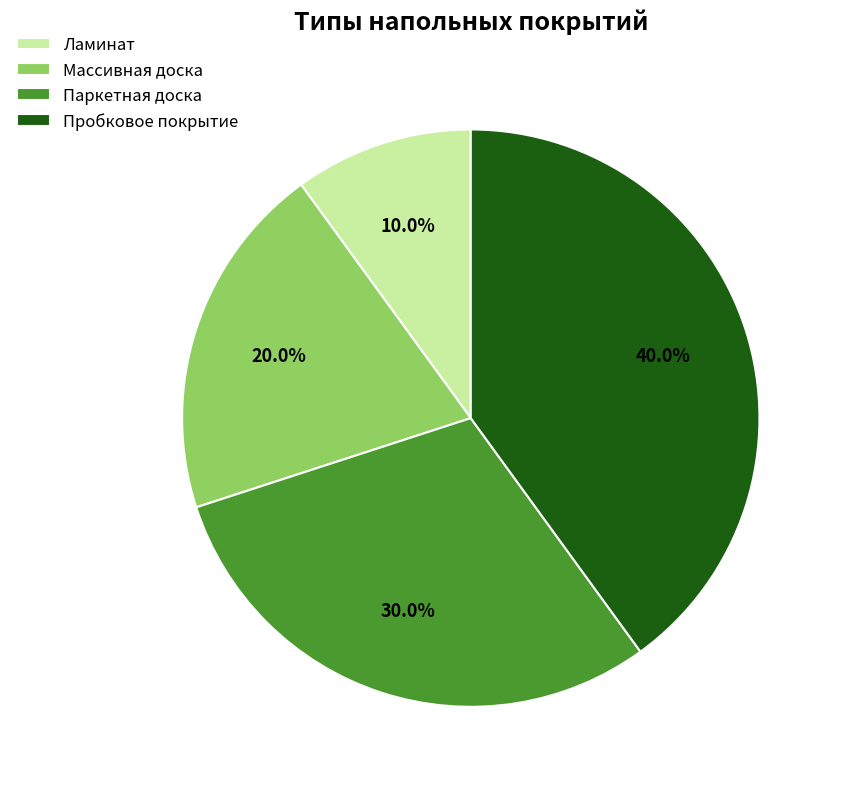

How much of the chart is everything except Паркетная доска?

70.0%